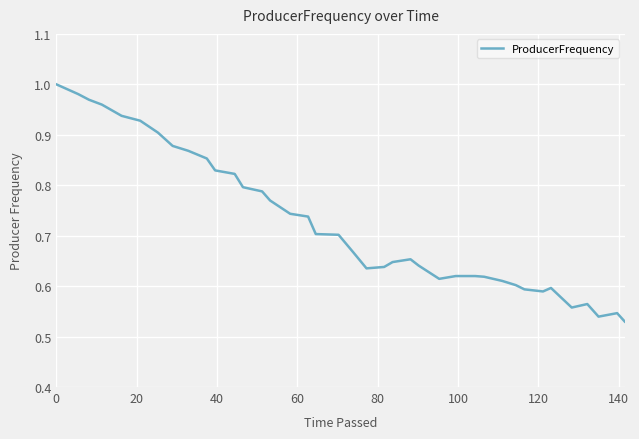

How many lines are shown in the chart?

1